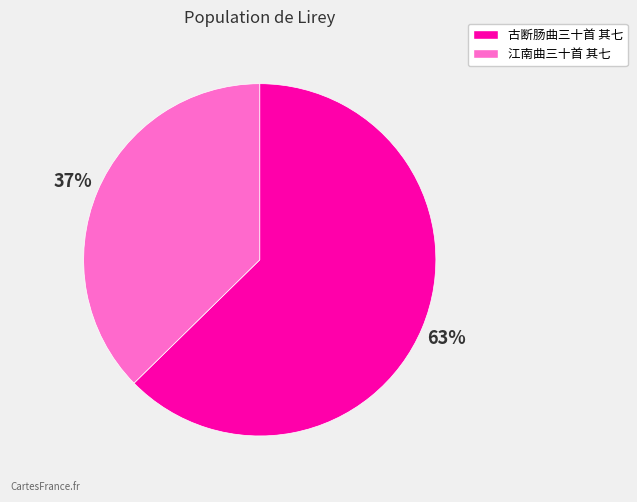

To the nearest percent, what is the average slice percentage?

50%